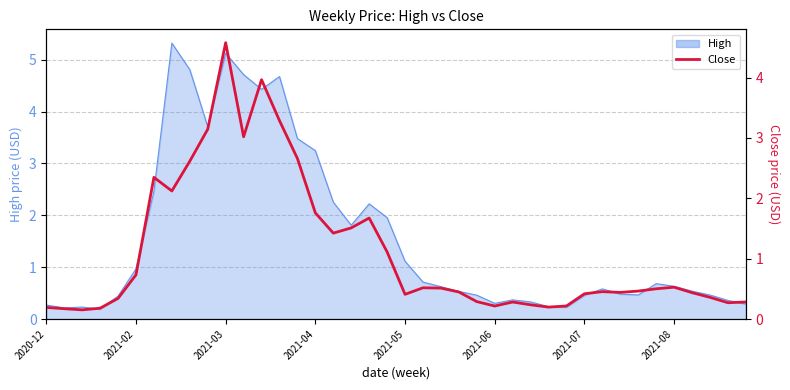

What is the average value?

1.1